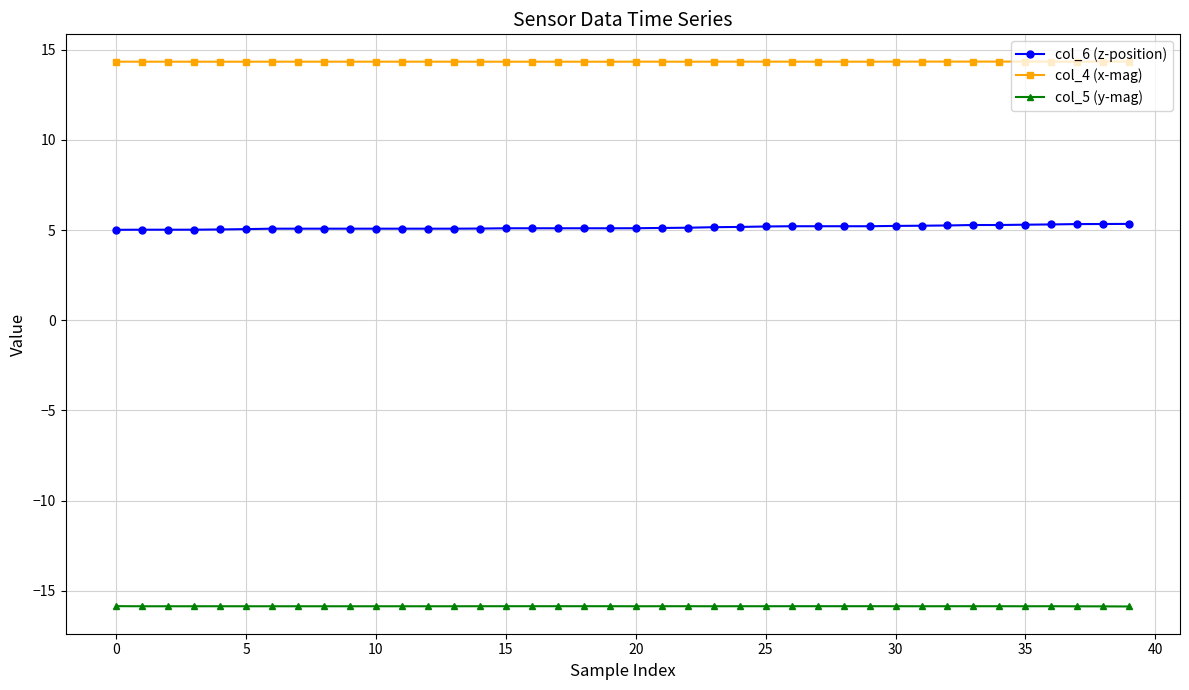

What is the sum of all col_5 (y-mag) values?

-634.0